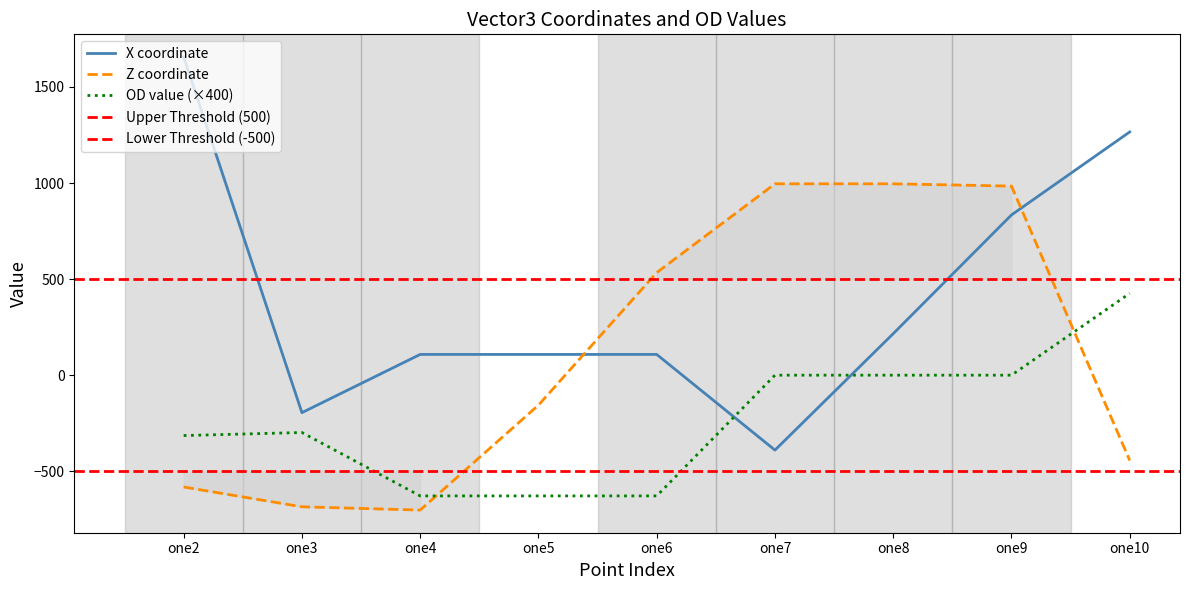

True or false: OD value has more than 2 points higher than both neighbors.

False